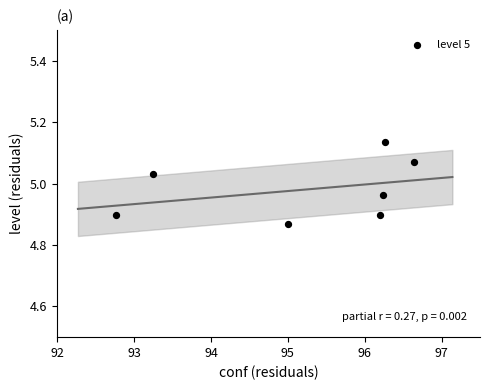

What is the average X value?

95.2